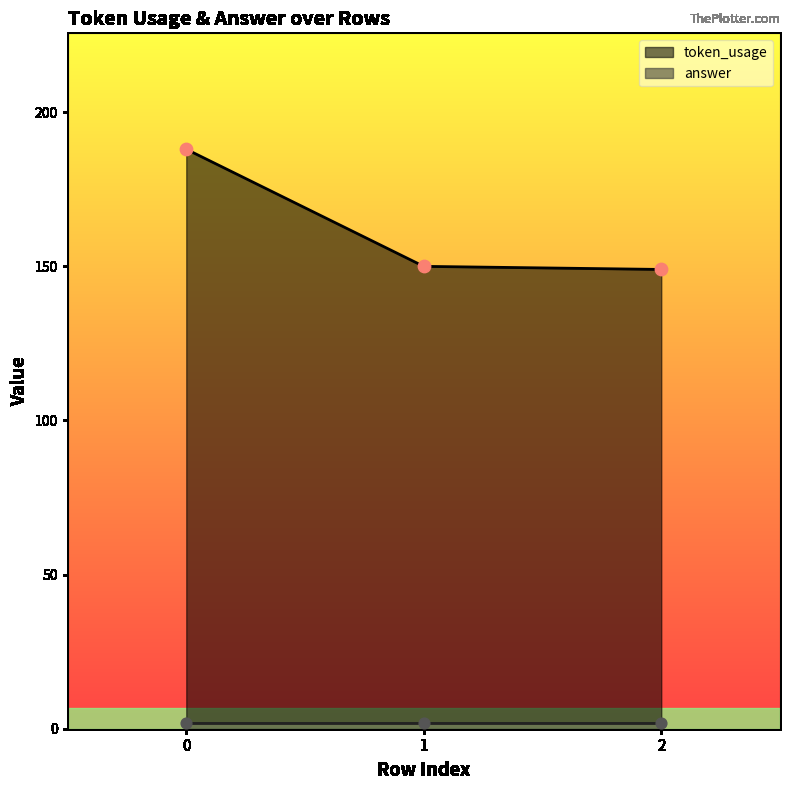

What is the ratio of the value at 0 to the value at 2?

1.3